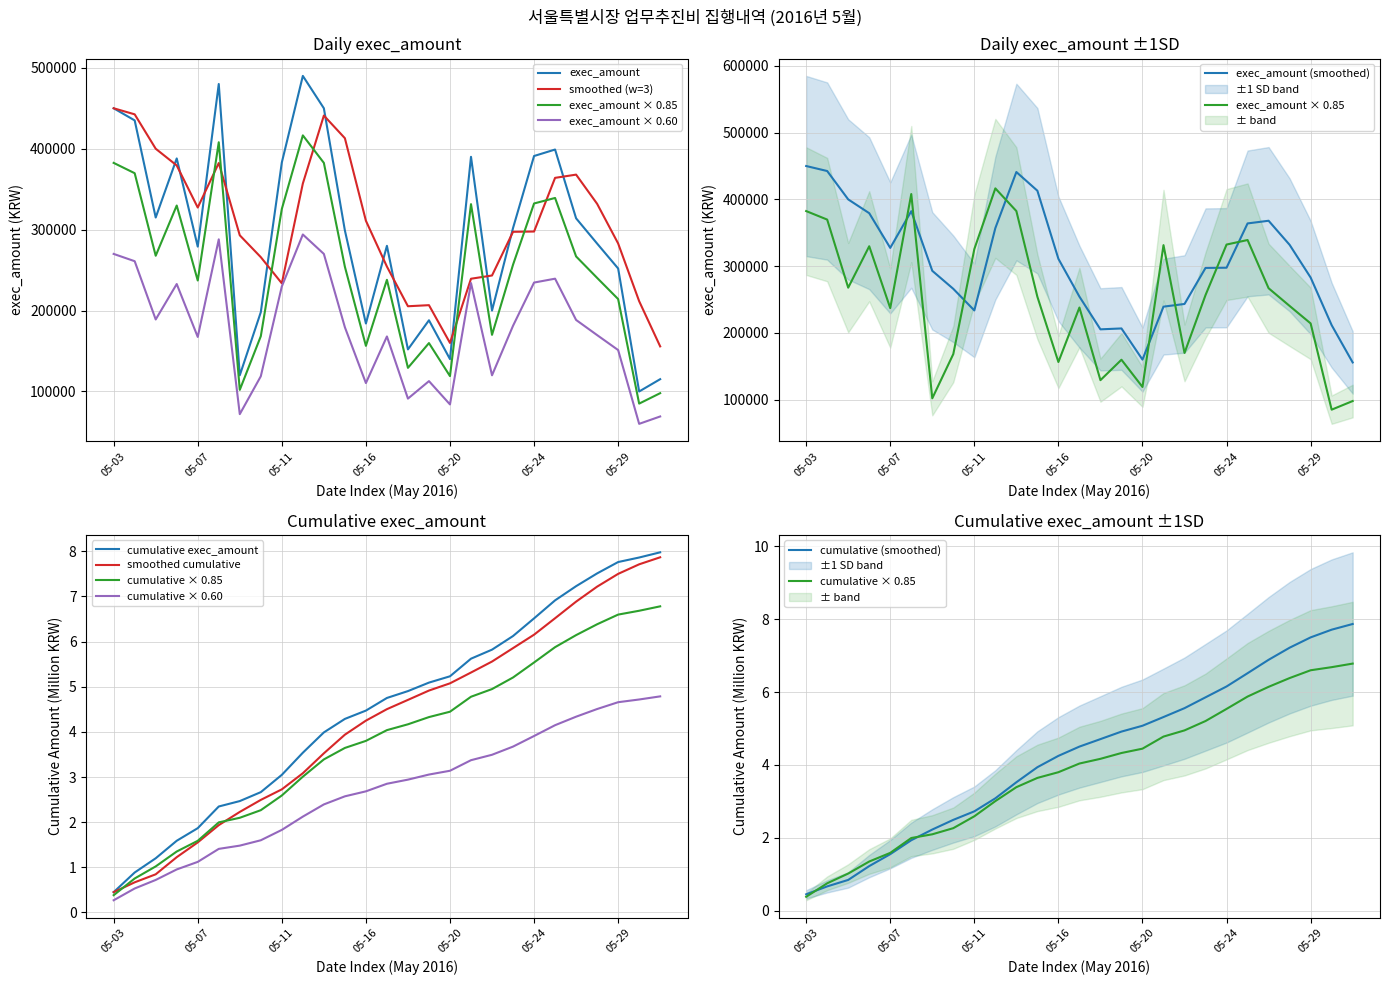

Reading left to right, what are all the values shown in this chart?

450000	435000	315000	388000	279000	480000	120000	198000	383000	490000	450000	299000	184000	280000	152000	188000	140000	390000	200000	302000	391000	399000	314000	282800	252000	100000	115200